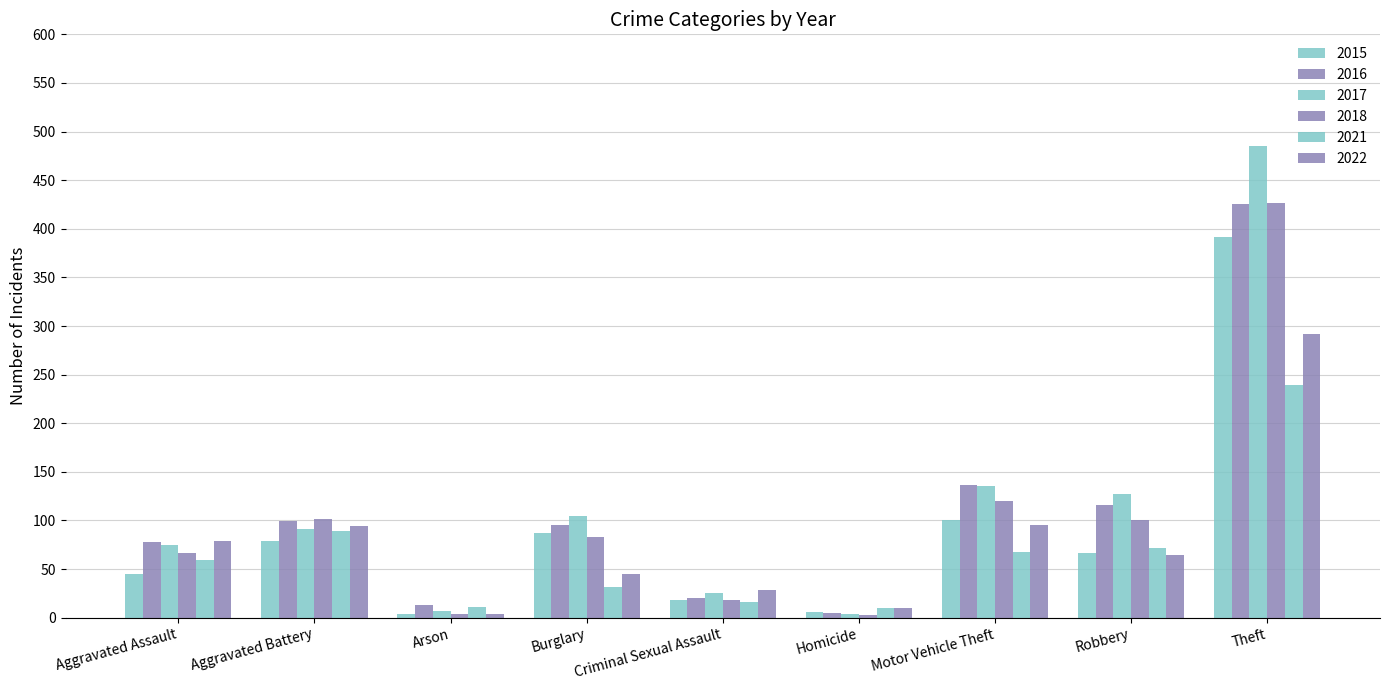

What is the label of the 6th bar from the left?

Homicide